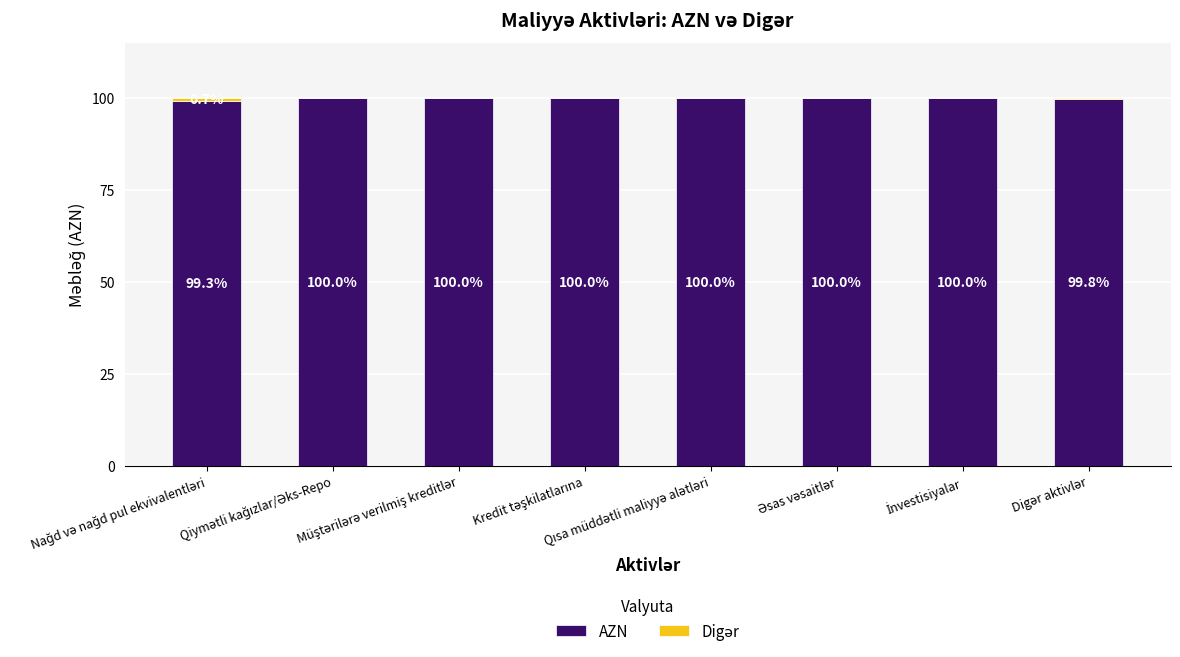

Does the chart contain stacked bars?

Yes